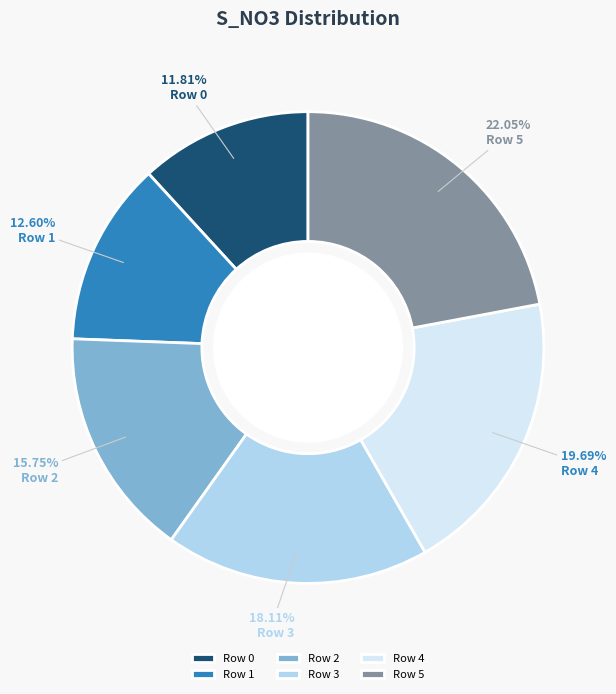

Rank the categories by value from highest to lowest.

Row 5, Row 4, Row 3, Row 2, Row 1, Row 0